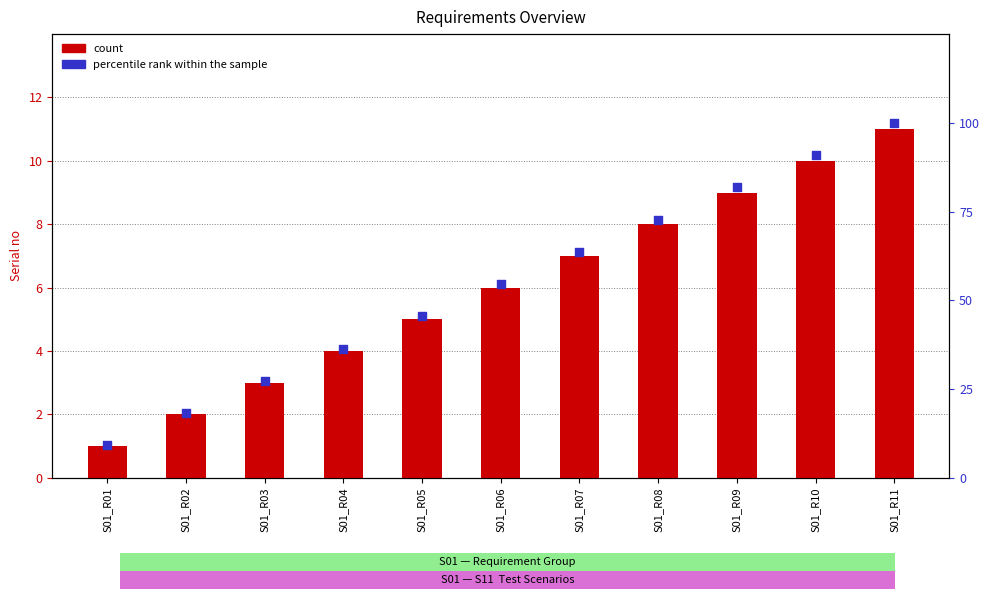

Which series contains the highest Y value?

percentile rank within the sample